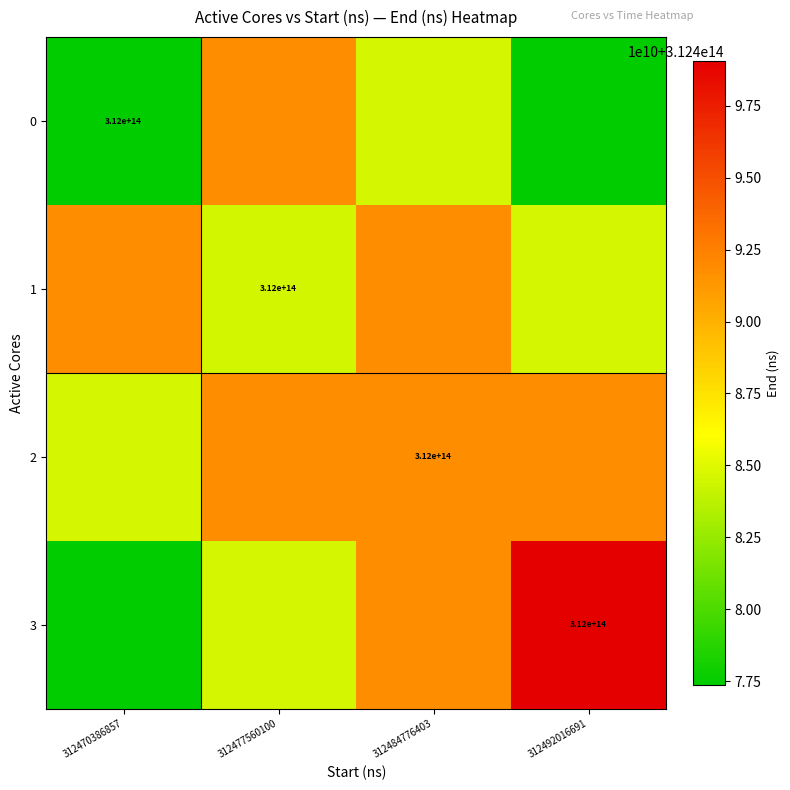

Is it true that 2 equals 312000000000000.0 at 312484776403?

True